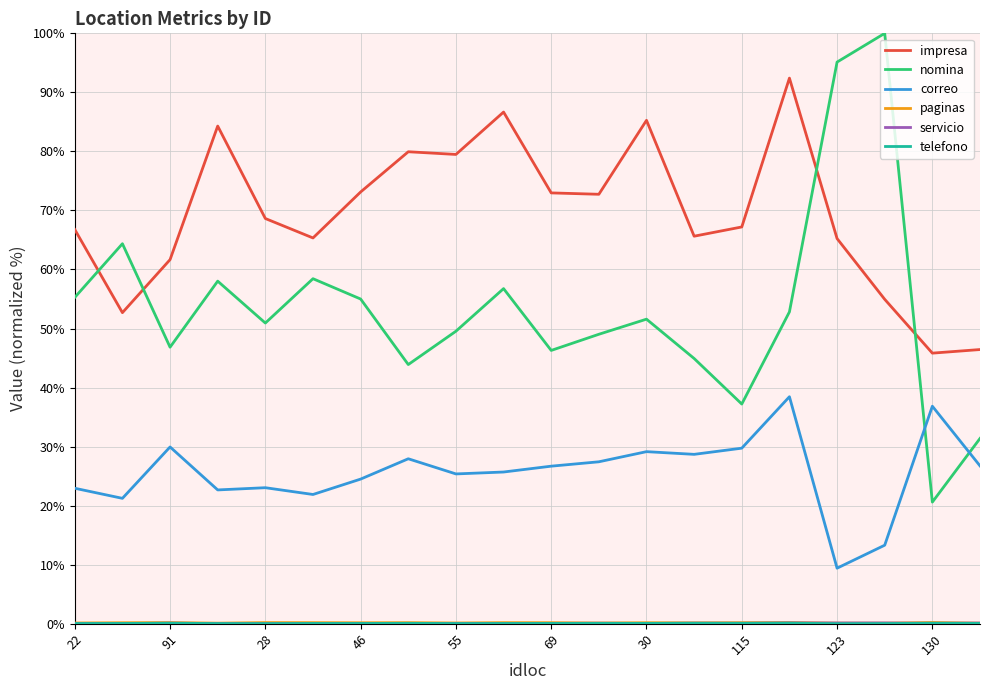

Which series has the largest total across all categories?

impresa